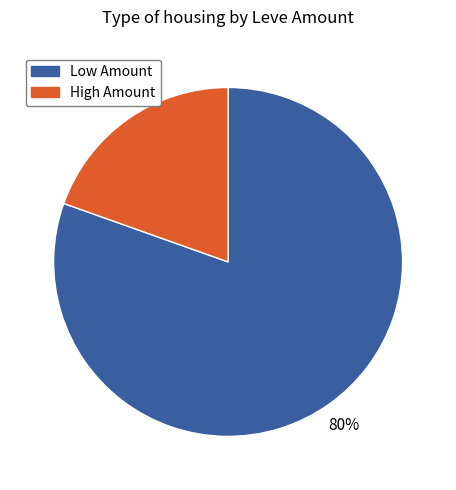

Is there any slice that represents more than half of the pie?

Yes